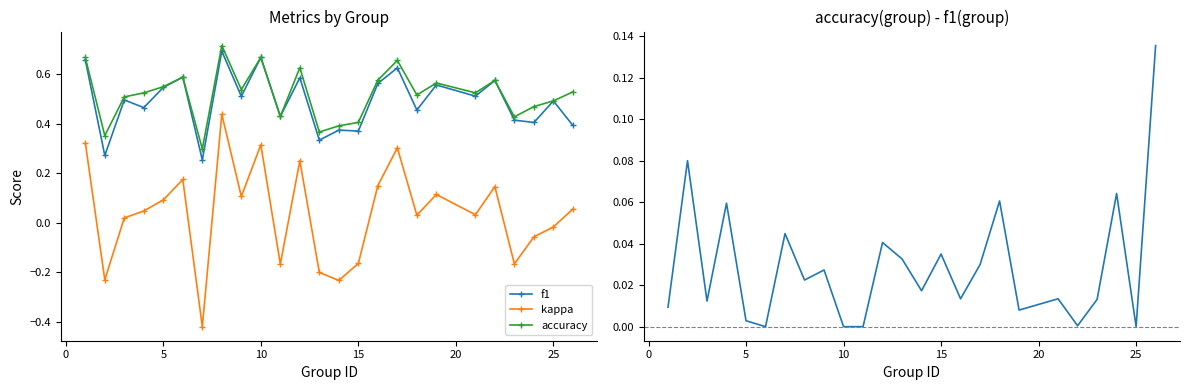

Count the accuracy values in the range 0 to 1.

25